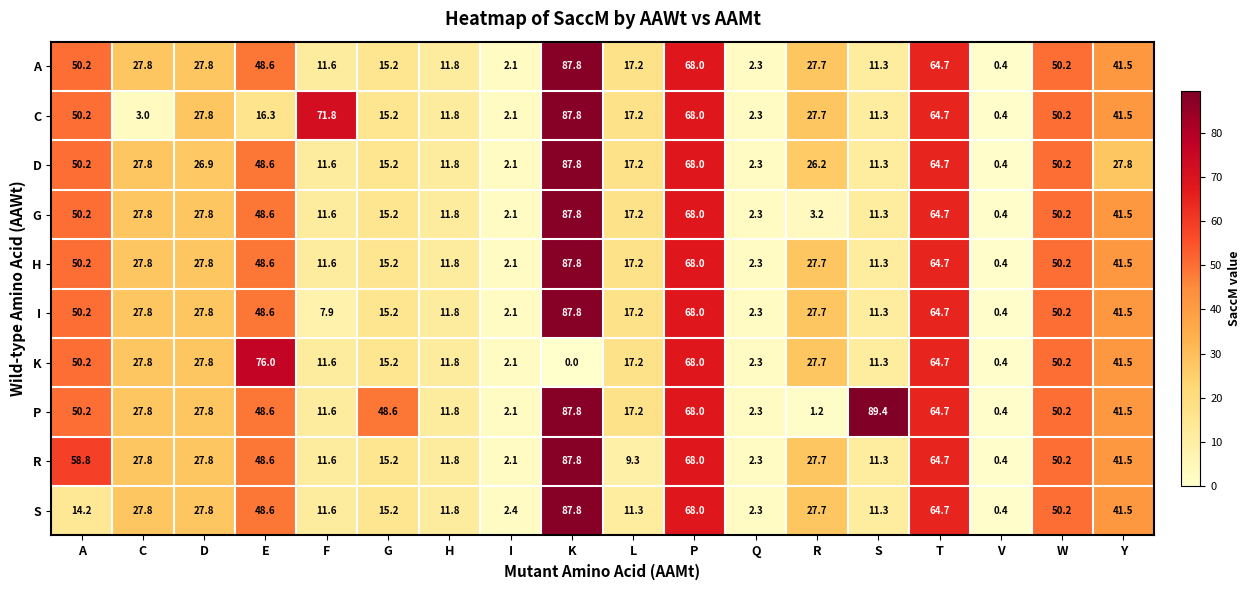

At which category does the chart reach its peak across all series?

S